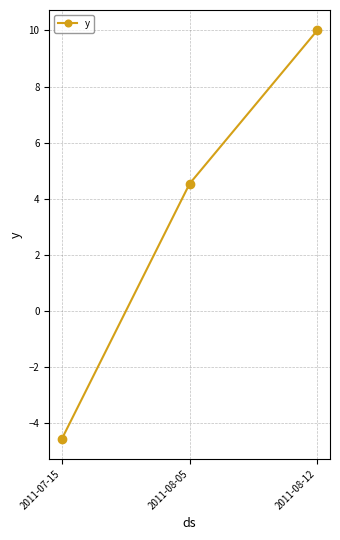

What is the value of the 1st point from the left?

-4.5